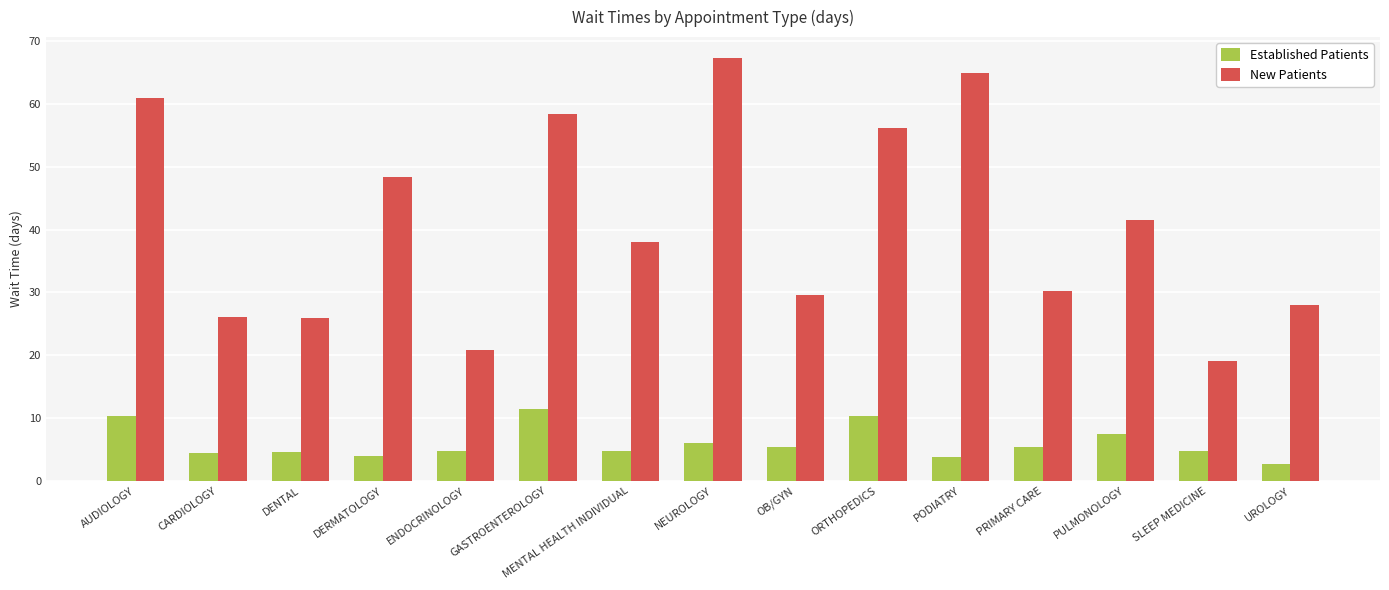

Is it true that New Patients equals 35.9 at CARDIOLOGY?

False